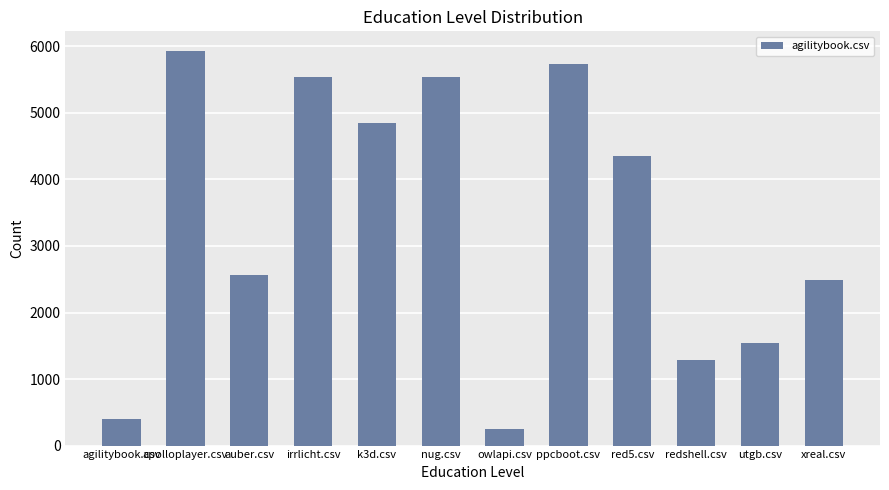

What is the smallest value displayed?

256.5